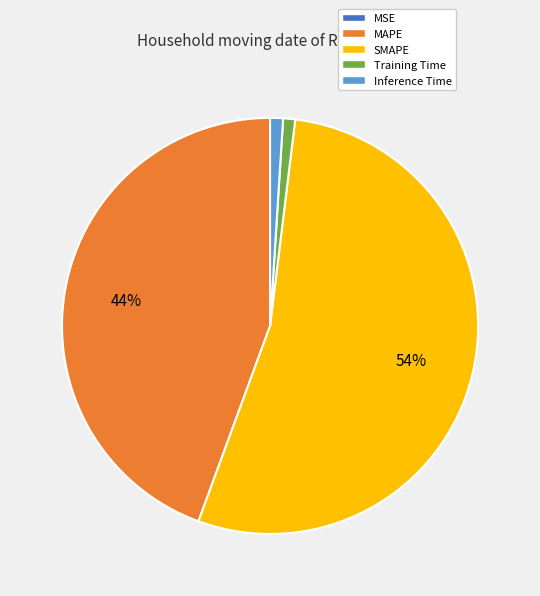

Which slice is the largest?

SMAPE